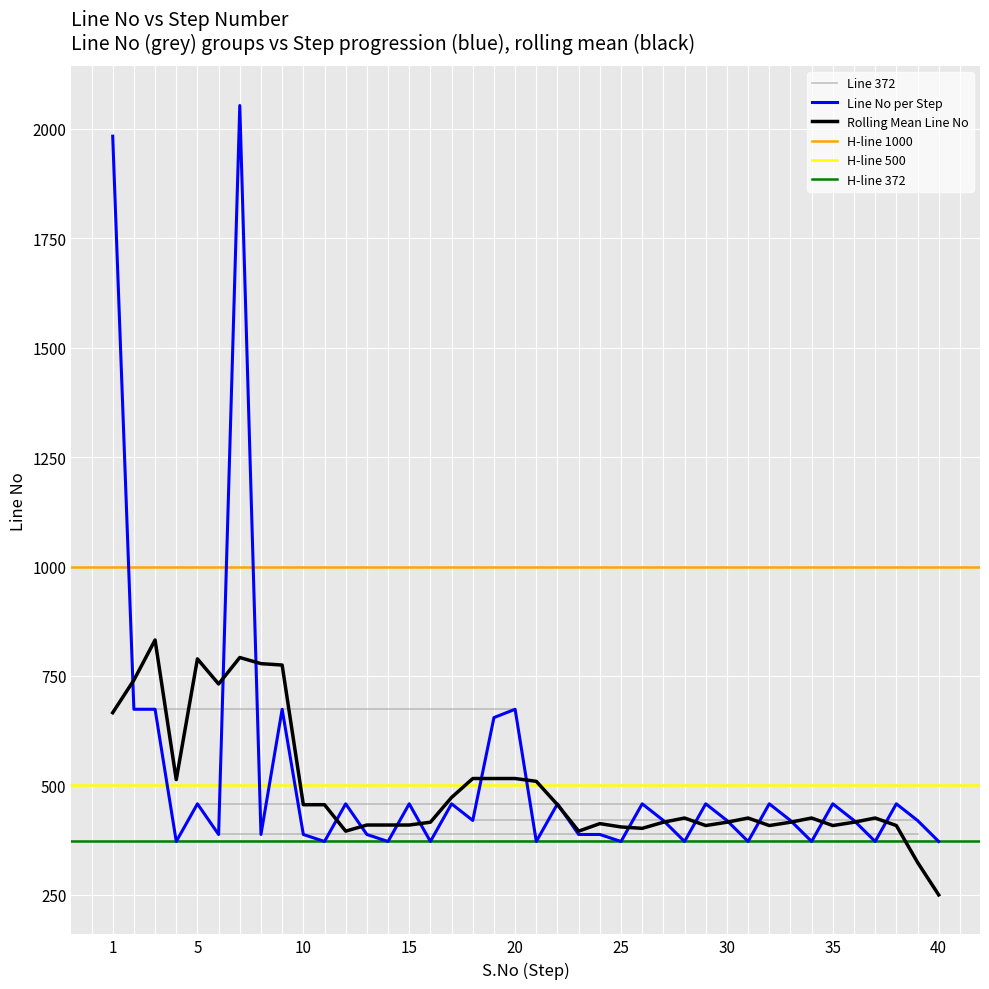

Between 35 and 36, which is larger?

35